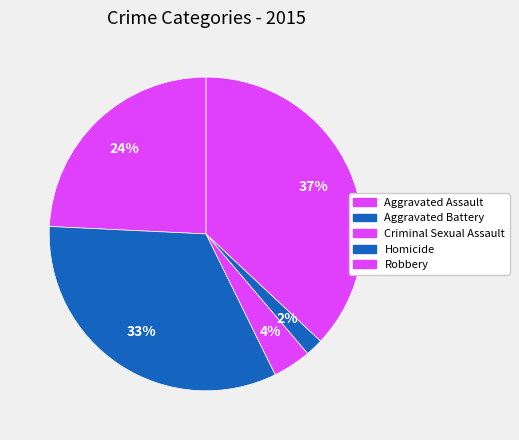

Which slice is the smallest?

Homicide